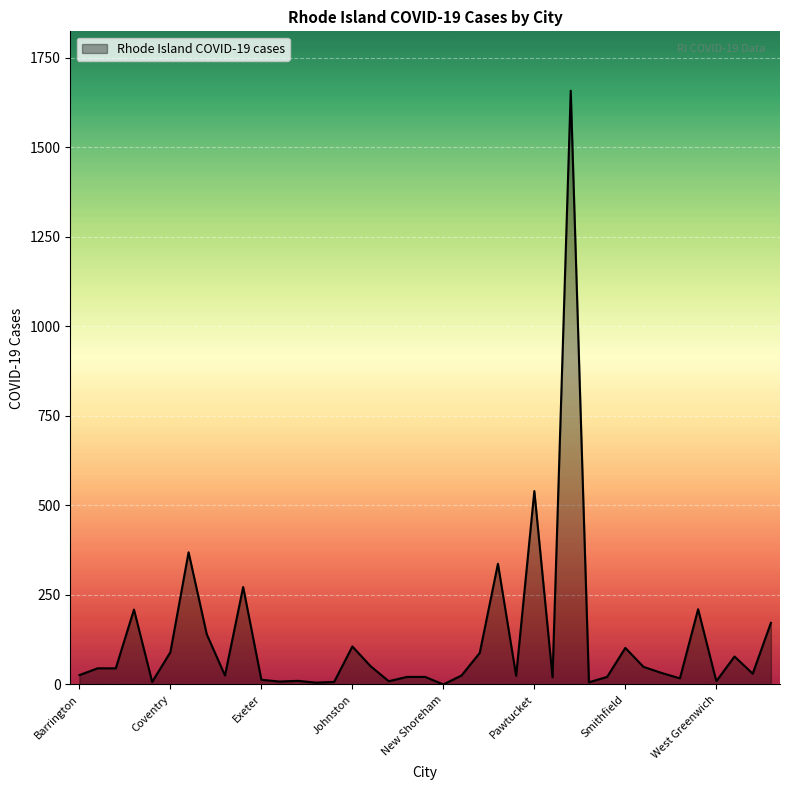

What is the maximum value shown in the chart?

1658